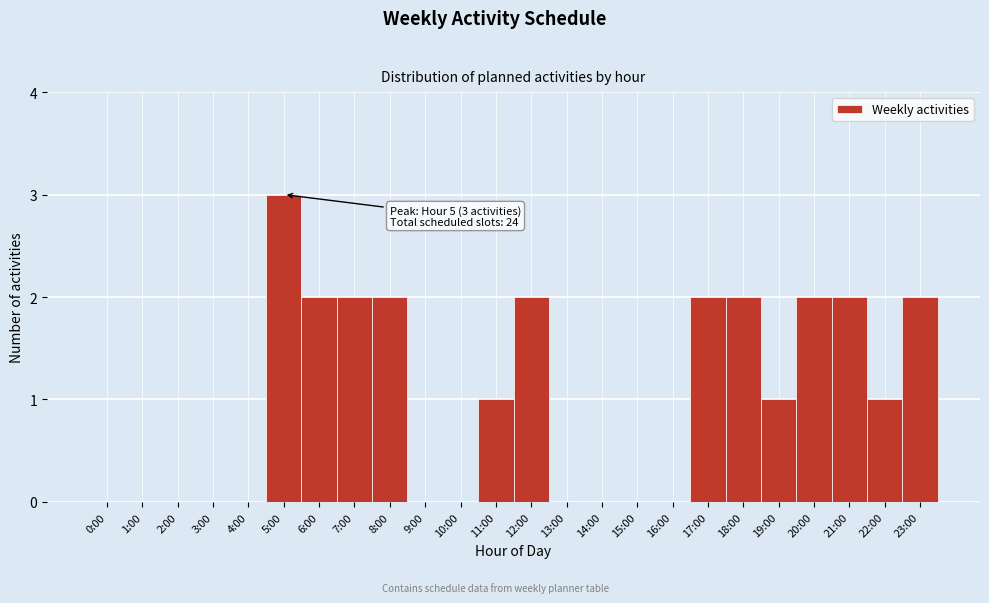

Reading right to left, extract all data points from this chart.

23:00=2	22:00=1	21:00=2	20:00=2	19:00=1	18:00=2	17:00=2	16:00=0	15:00=0	14:00=0	13:00=0	12:00=2	11:00=1	10:00=0	9:00=0	8:00=2	7:00=2	6:00=2	5:00=3	4:00=0	3:00=0	2:00=0	1:00=0	0:00=0